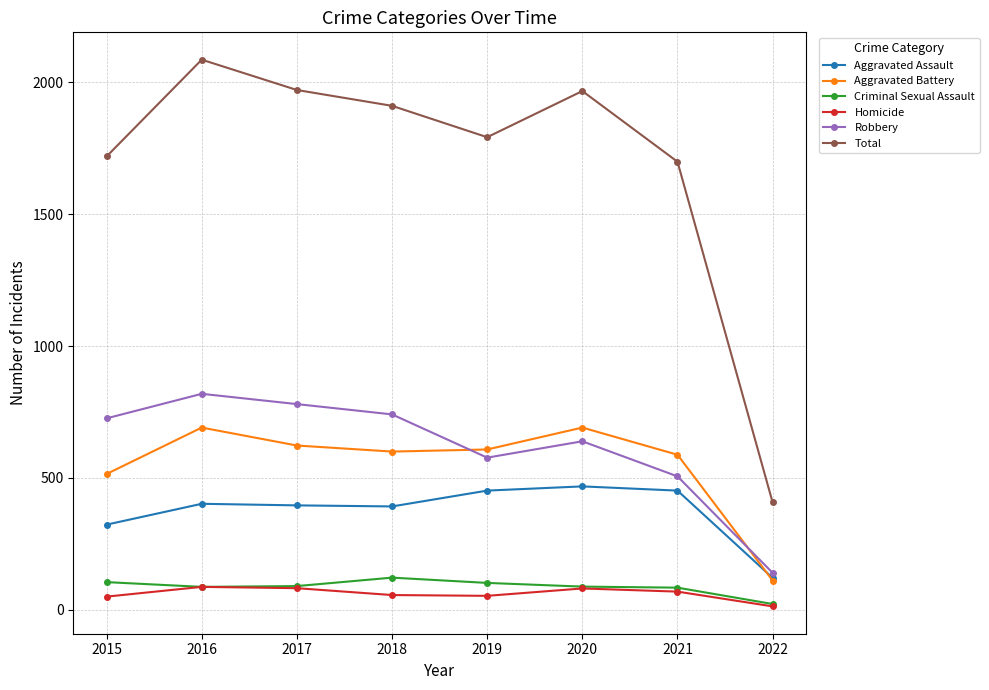

What is the lowest value of the Robbery series?

140